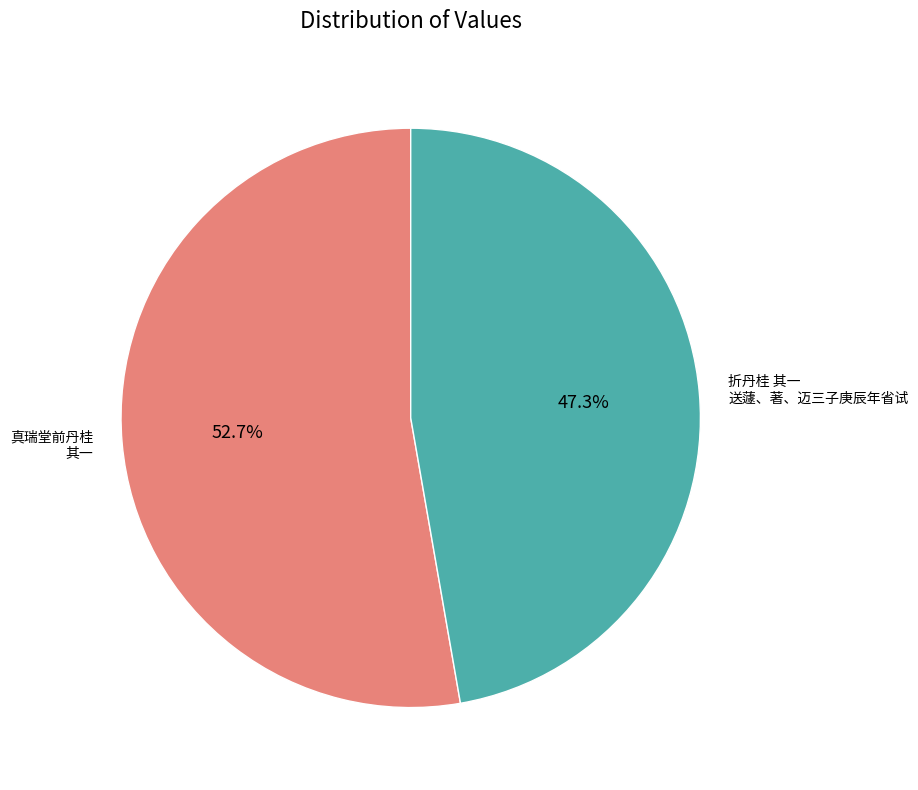

What is the largest slice in the pie chart?

真瑞堂前丹桂 其一